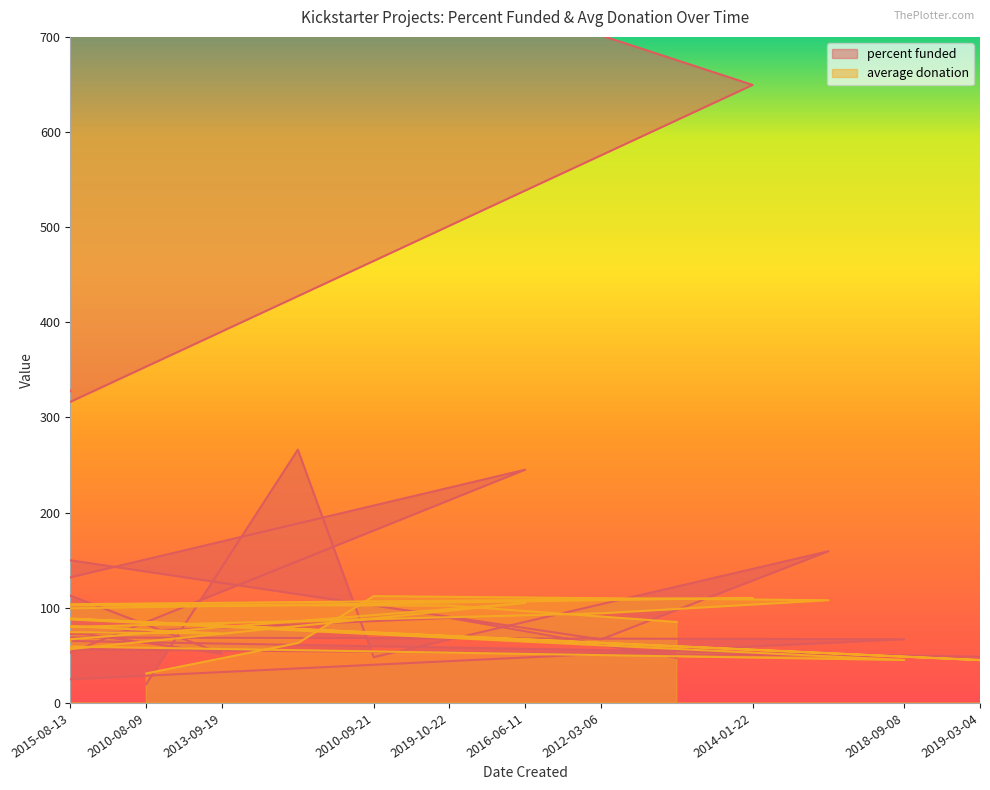

How many distinct data groups are displayed?

2